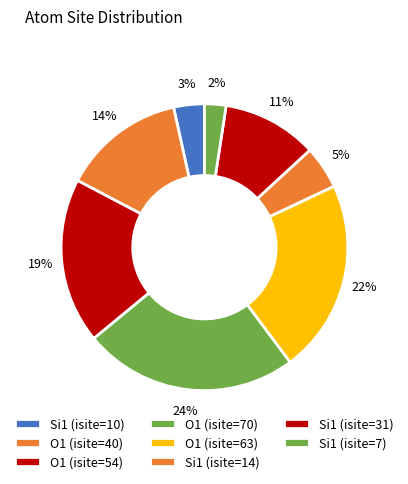

True or false: Si1 (isite=10) accounts for 18% of the total.

False